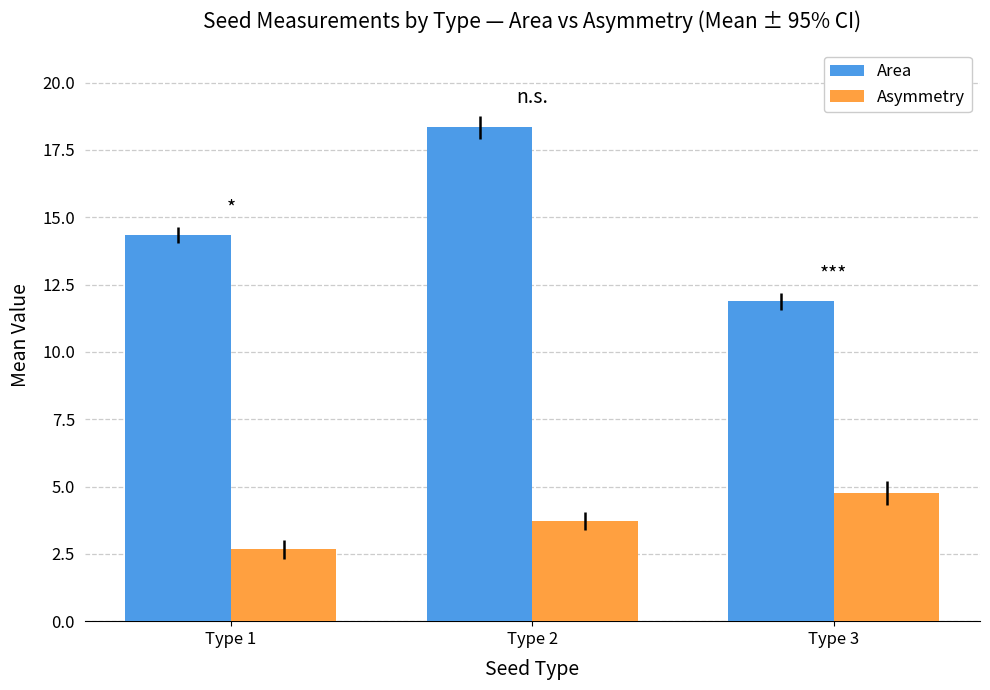

Which series has the largest range (max minus min)?

Area